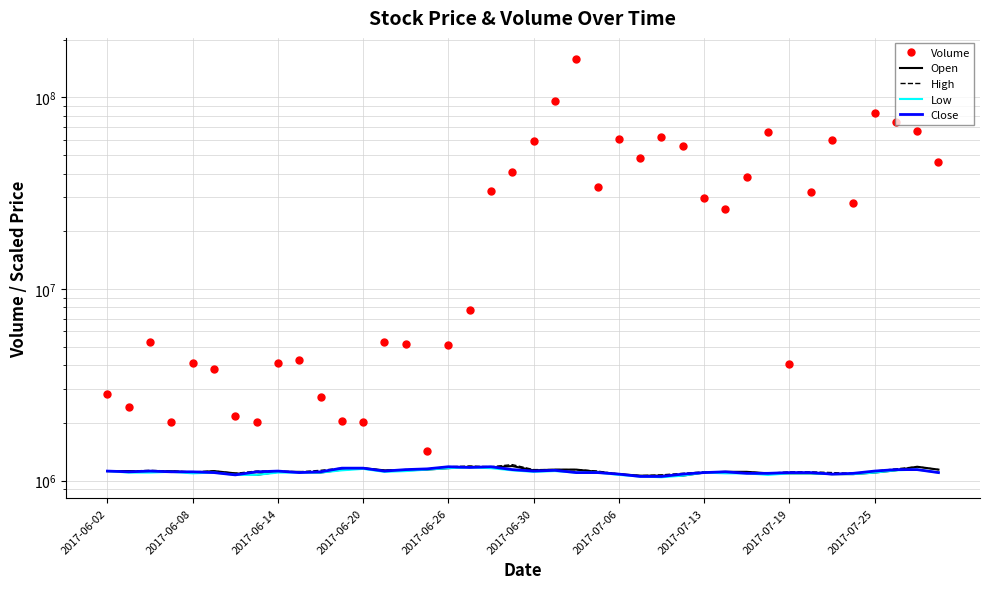

What is the difference between the Close values at 23 and 30?

10000